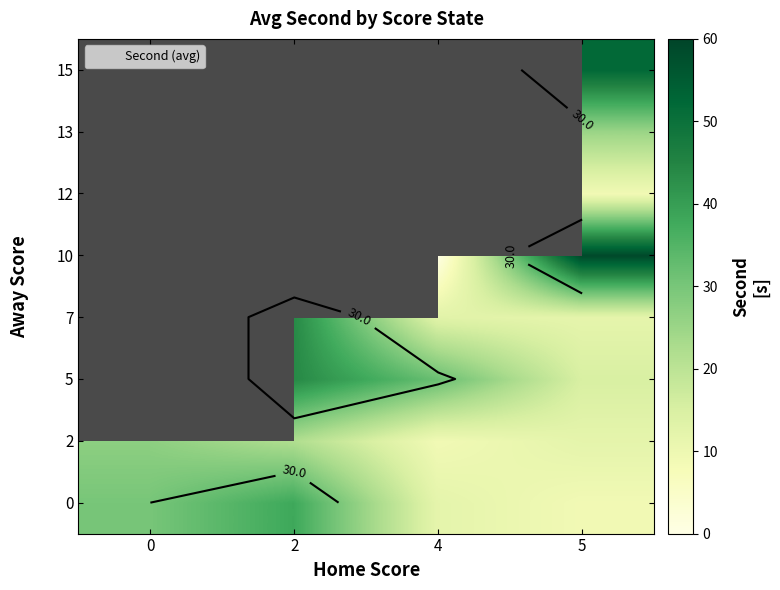

How many data points in 0 are above 30?

1